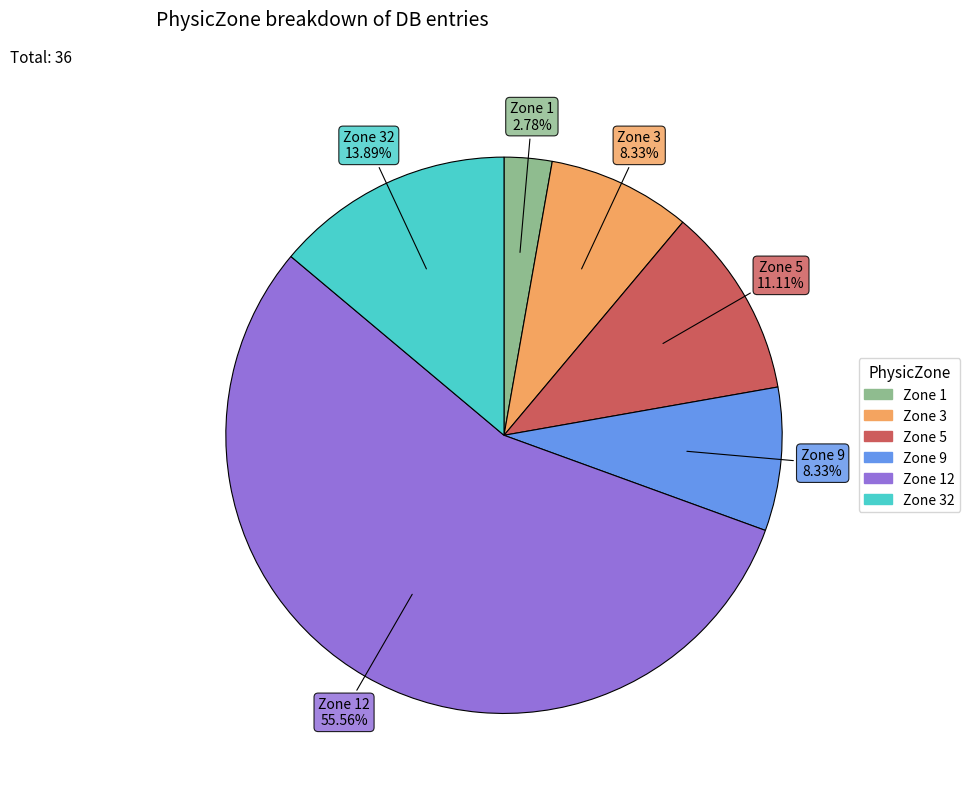

How many segments does this pie chart have?

6